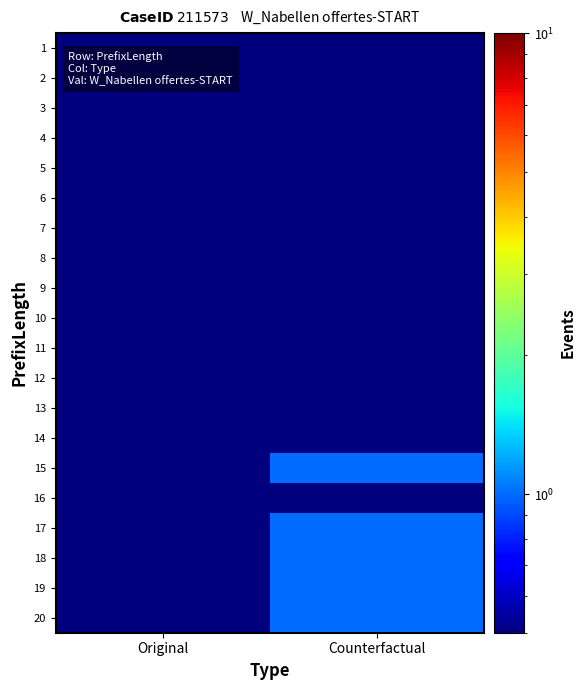

What is the total value across all series at Original?

2.0